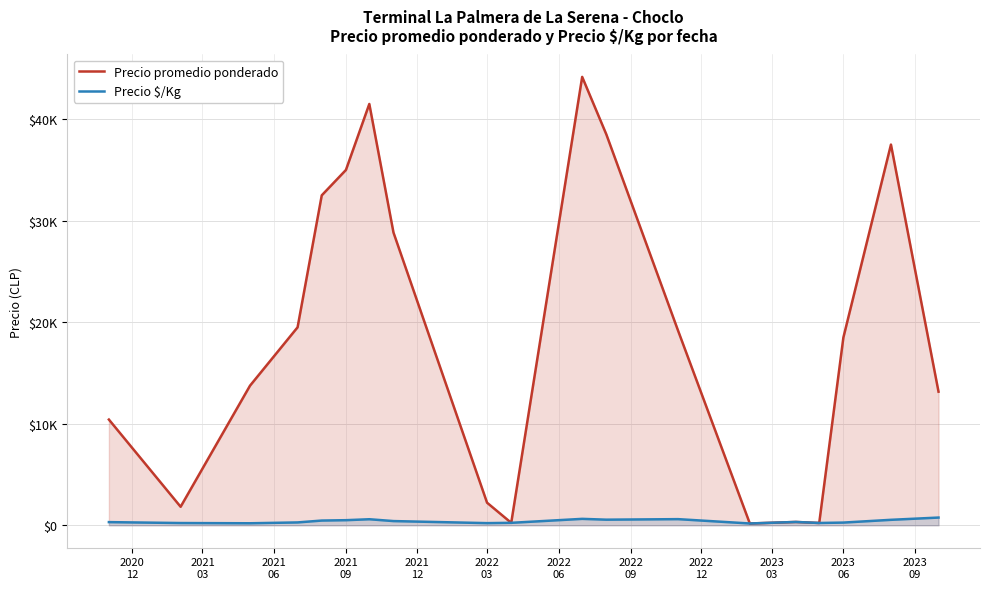

What is the sum of all Precio promedio ponderado values?

357495.8